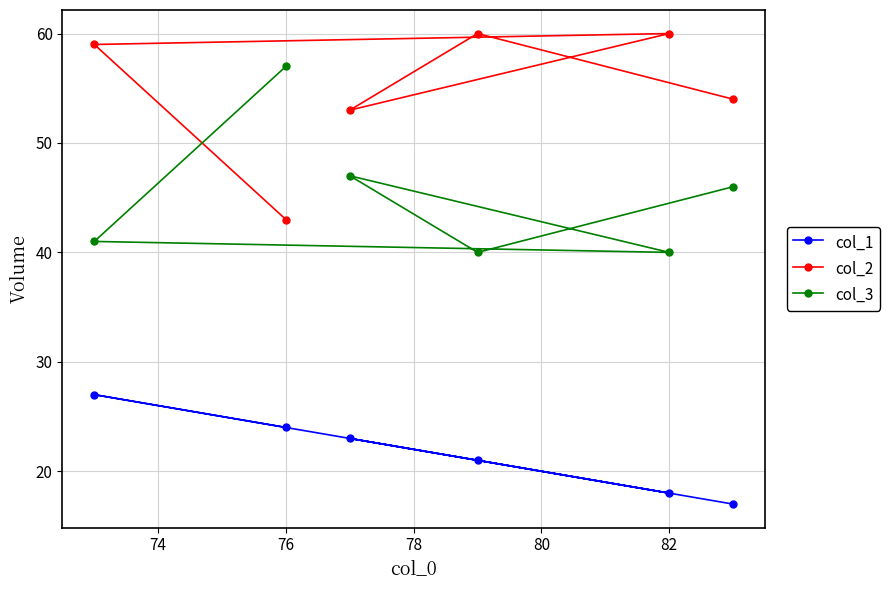

True or false: col_1 and col_3 intersect in this chart.

False